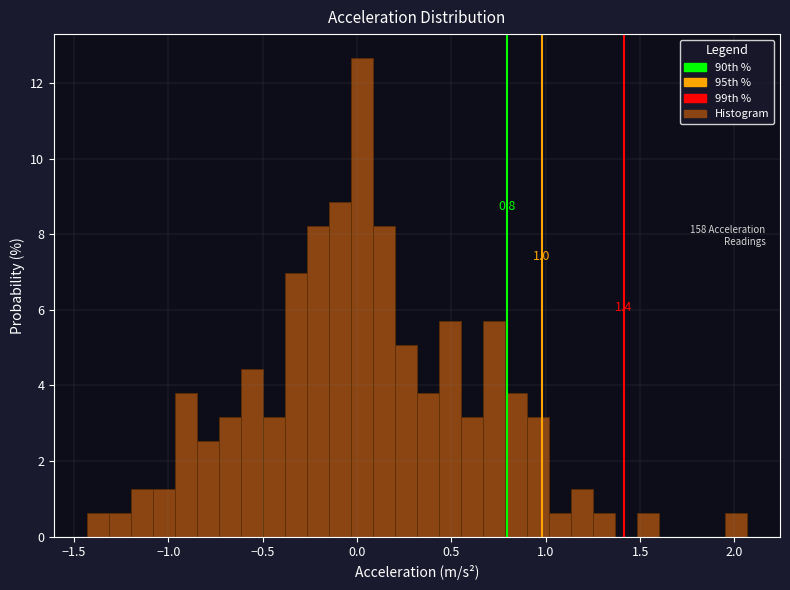

Around what value on the x-axis is the tallest bar? Give the approximate position of its centre, as read against the axis.

0.05